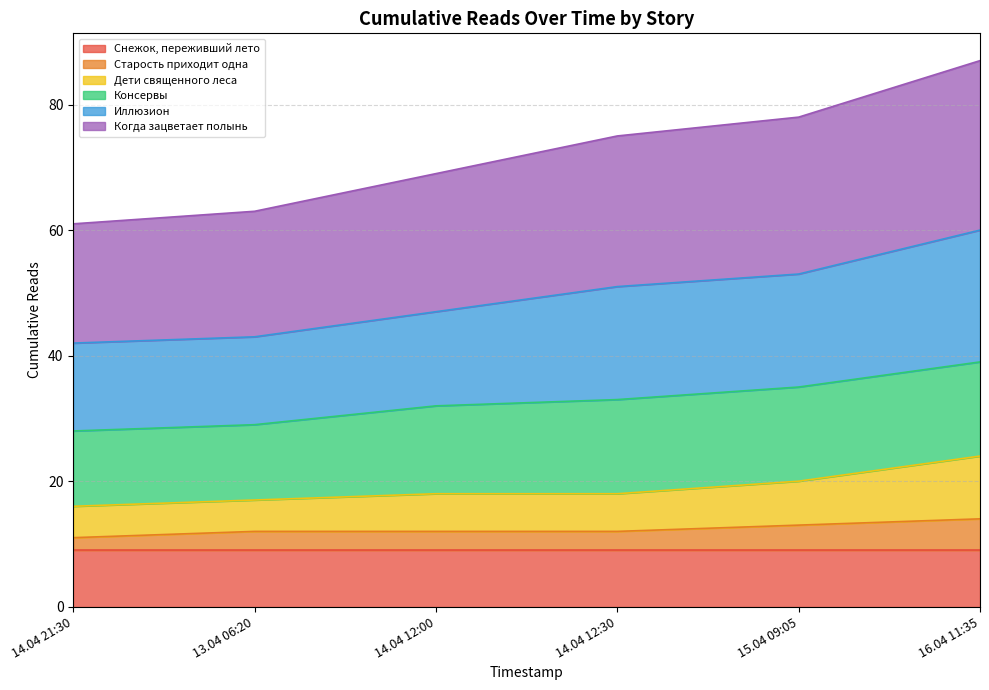

The Снежок, переживший лето series shows 9 at 13.04 06:20. True or false?

True